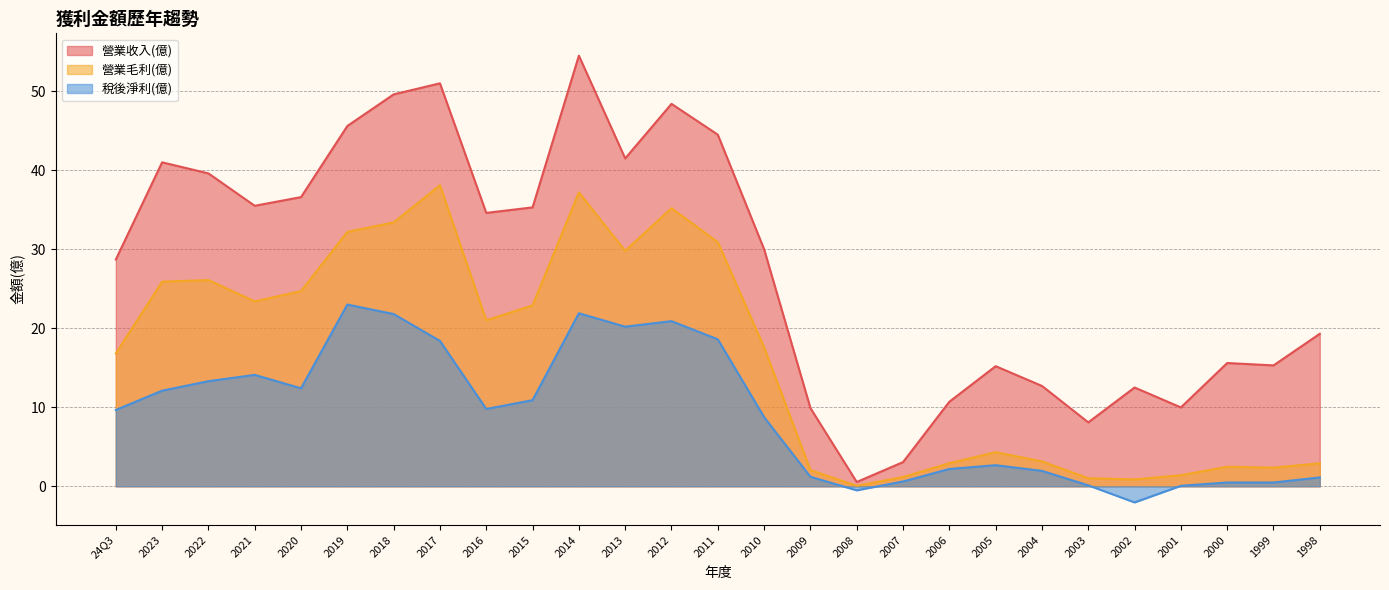

What is the total value across all series at 2010?

56.4